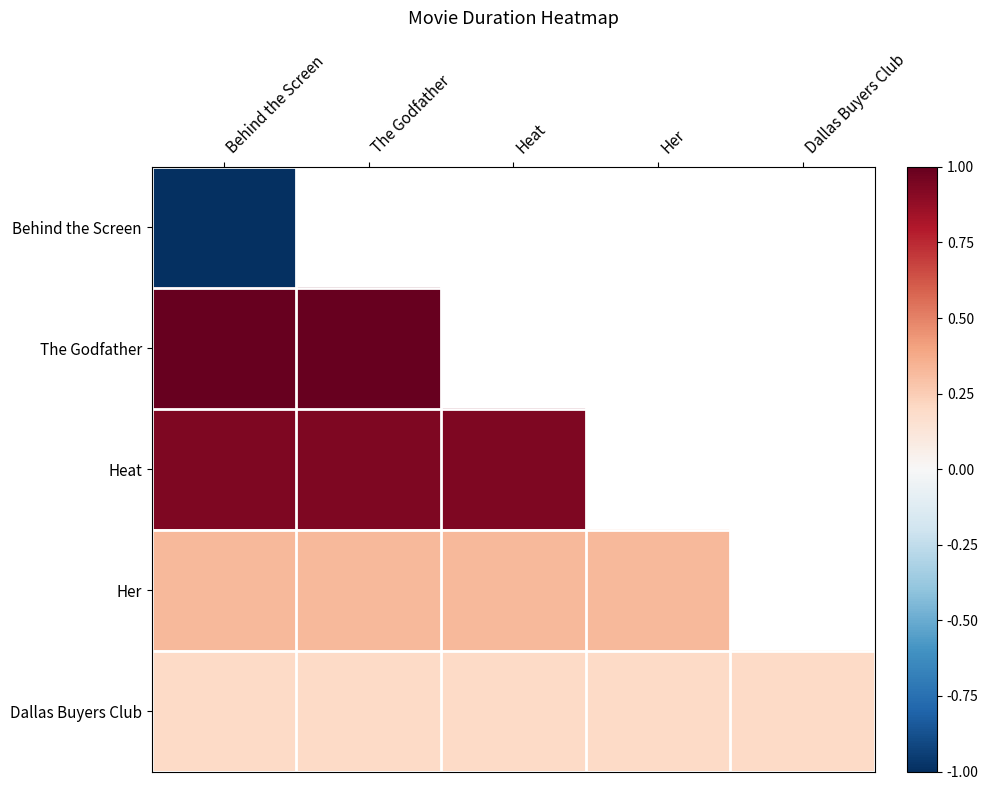

What is the minimum value shown in the chart?

-1.0